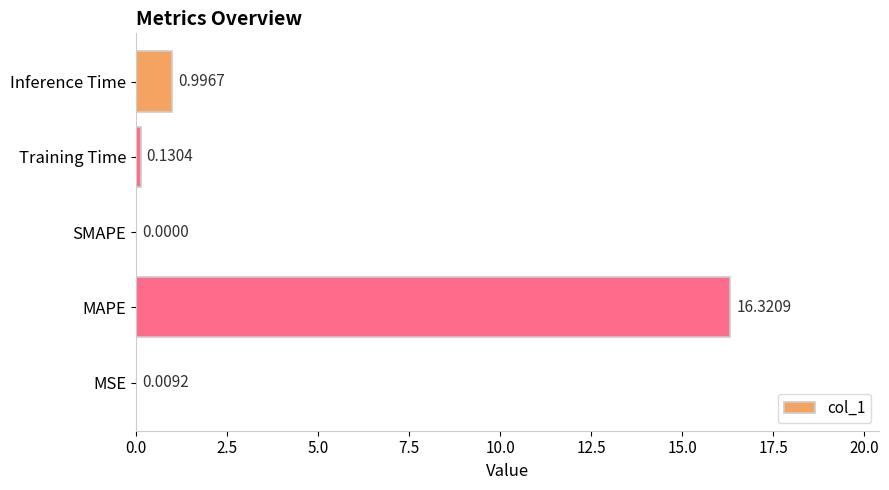

What is the change in value from Training Time to Inference Time?

+0.9